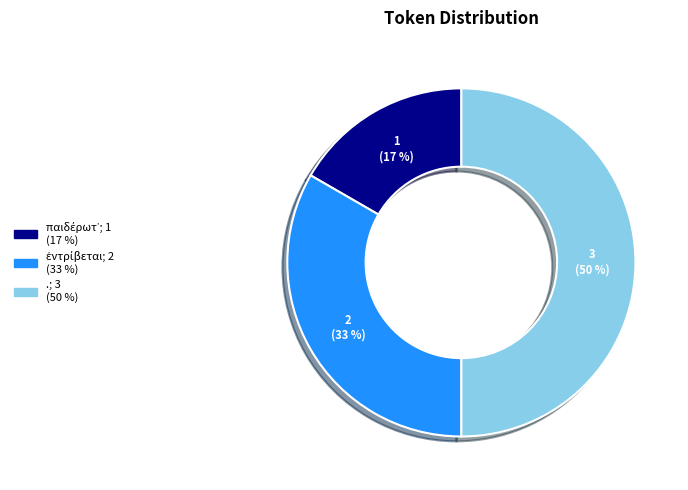

True or false: . accounts for 57% of the total.

False